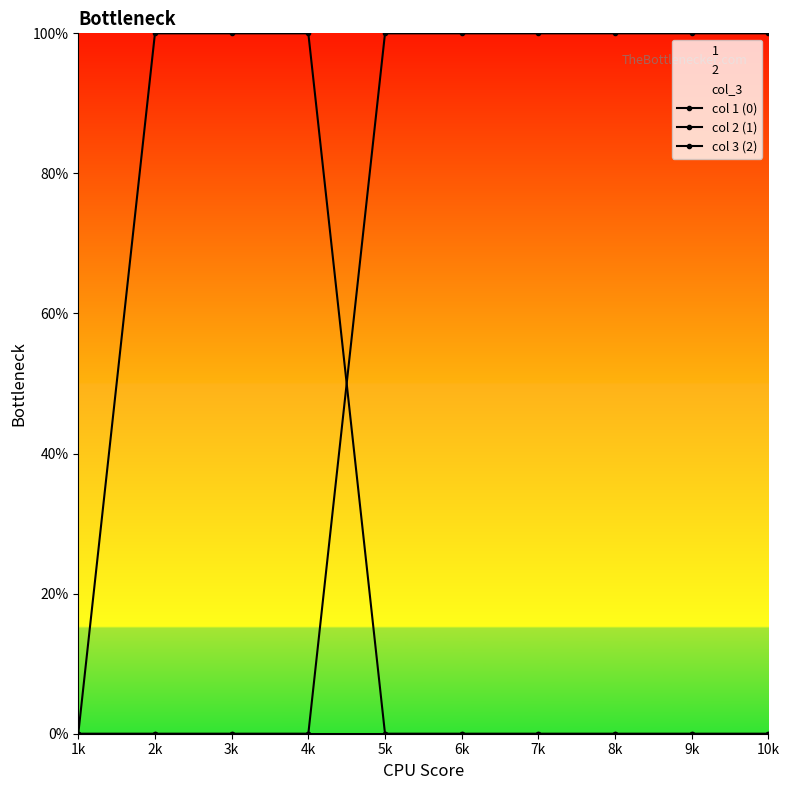

At which label does col 1 (0) reach its peak?

2k